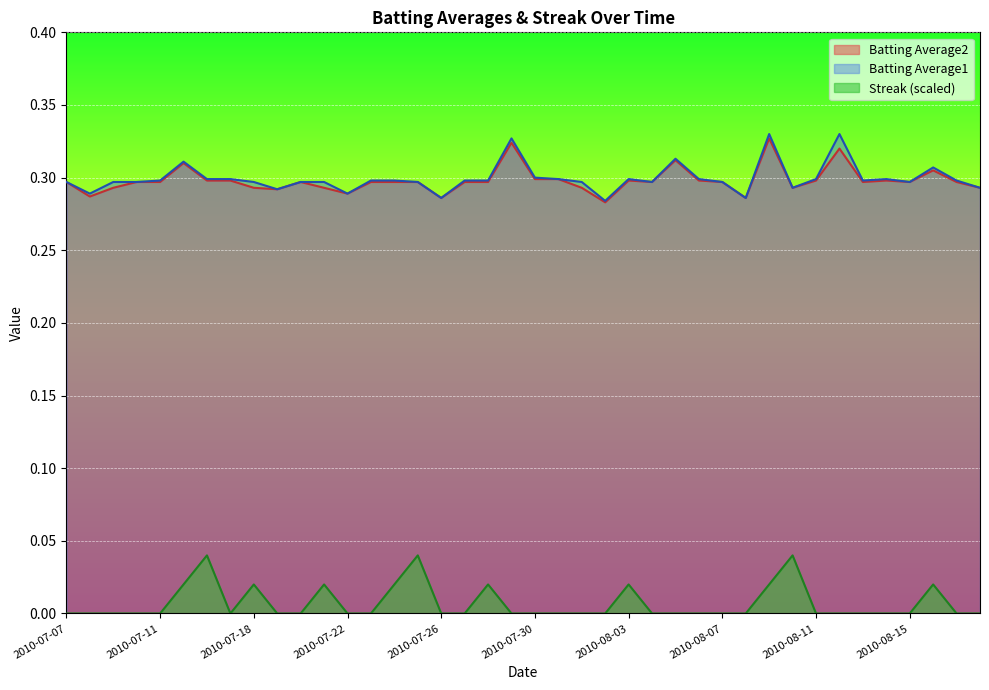

Which series has the largest total across all categories?

Batting Average1